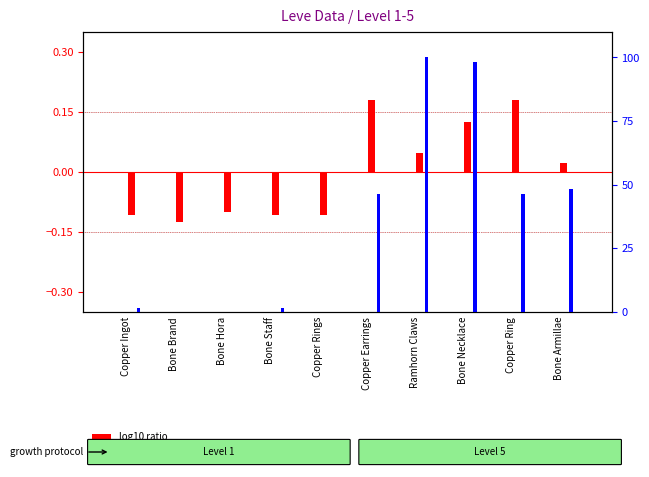

How many groups of bars are there?

10